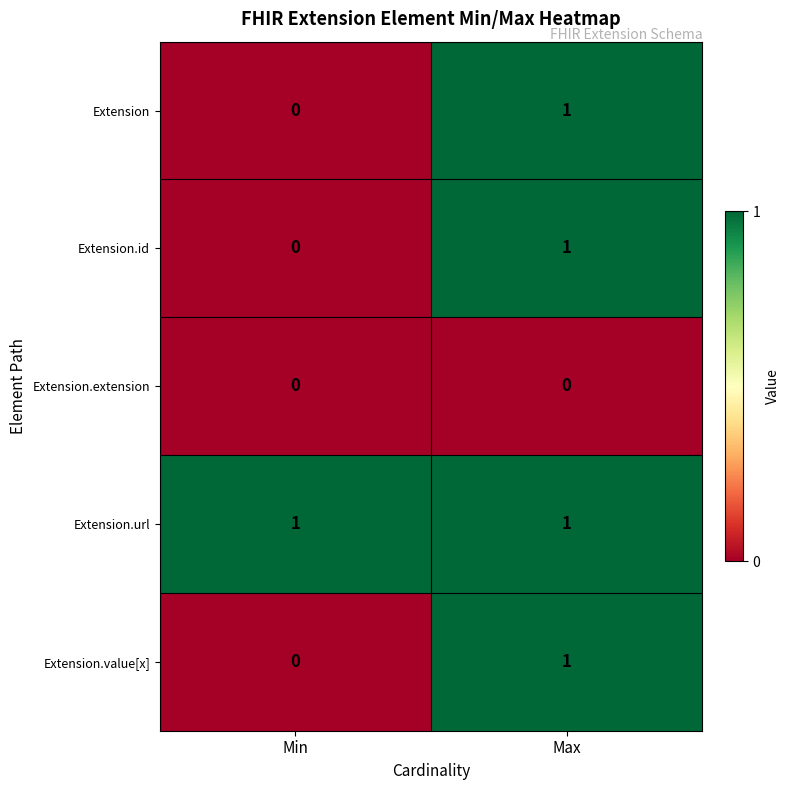

True or false: Extension.url has a value of 0 at Max.

False